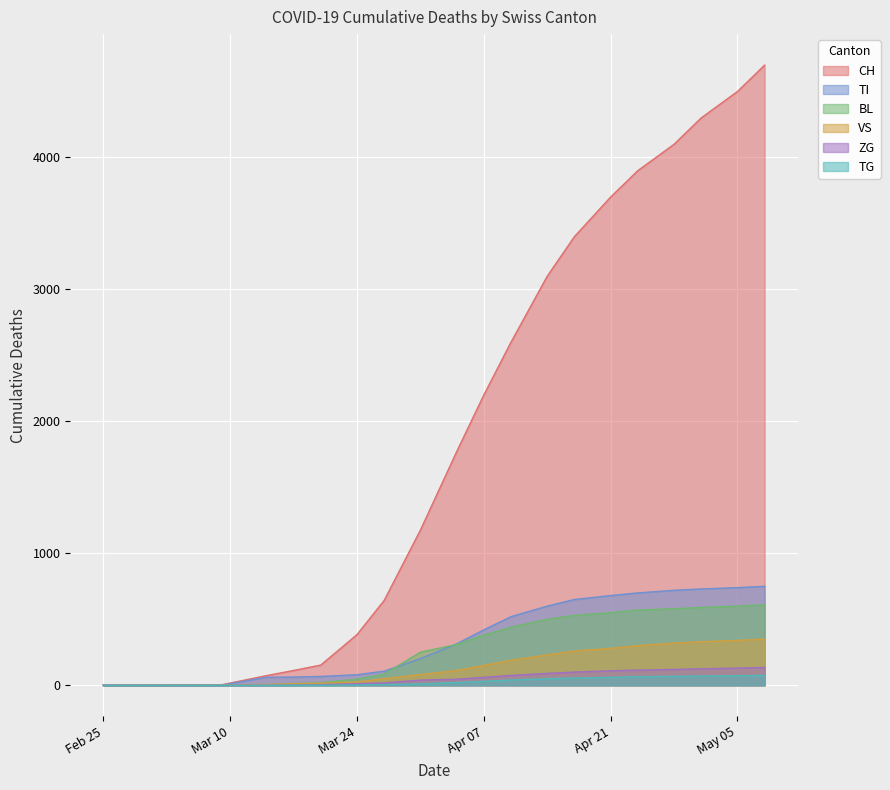

What is the maximum value shown in the chart?

4700